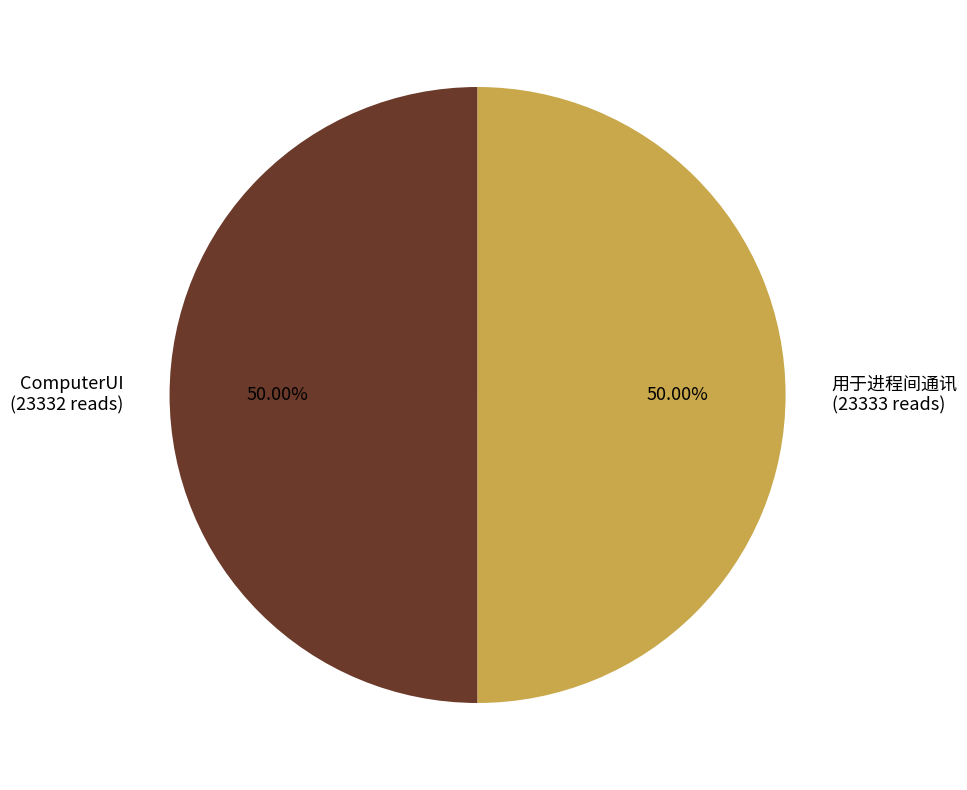

What is the total percentage of ComputerUI and 用于进程间通讯?

100.0%